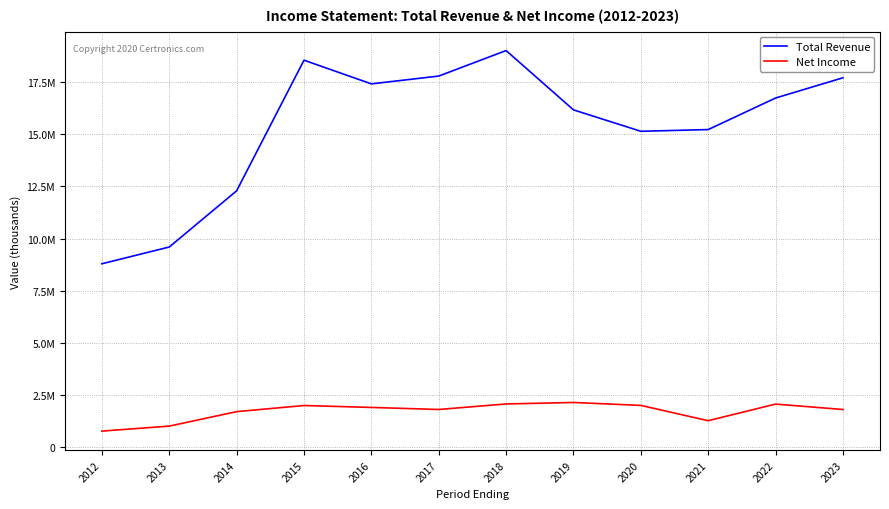

Is it true that Net Income equals 3216704 at 2019?

False